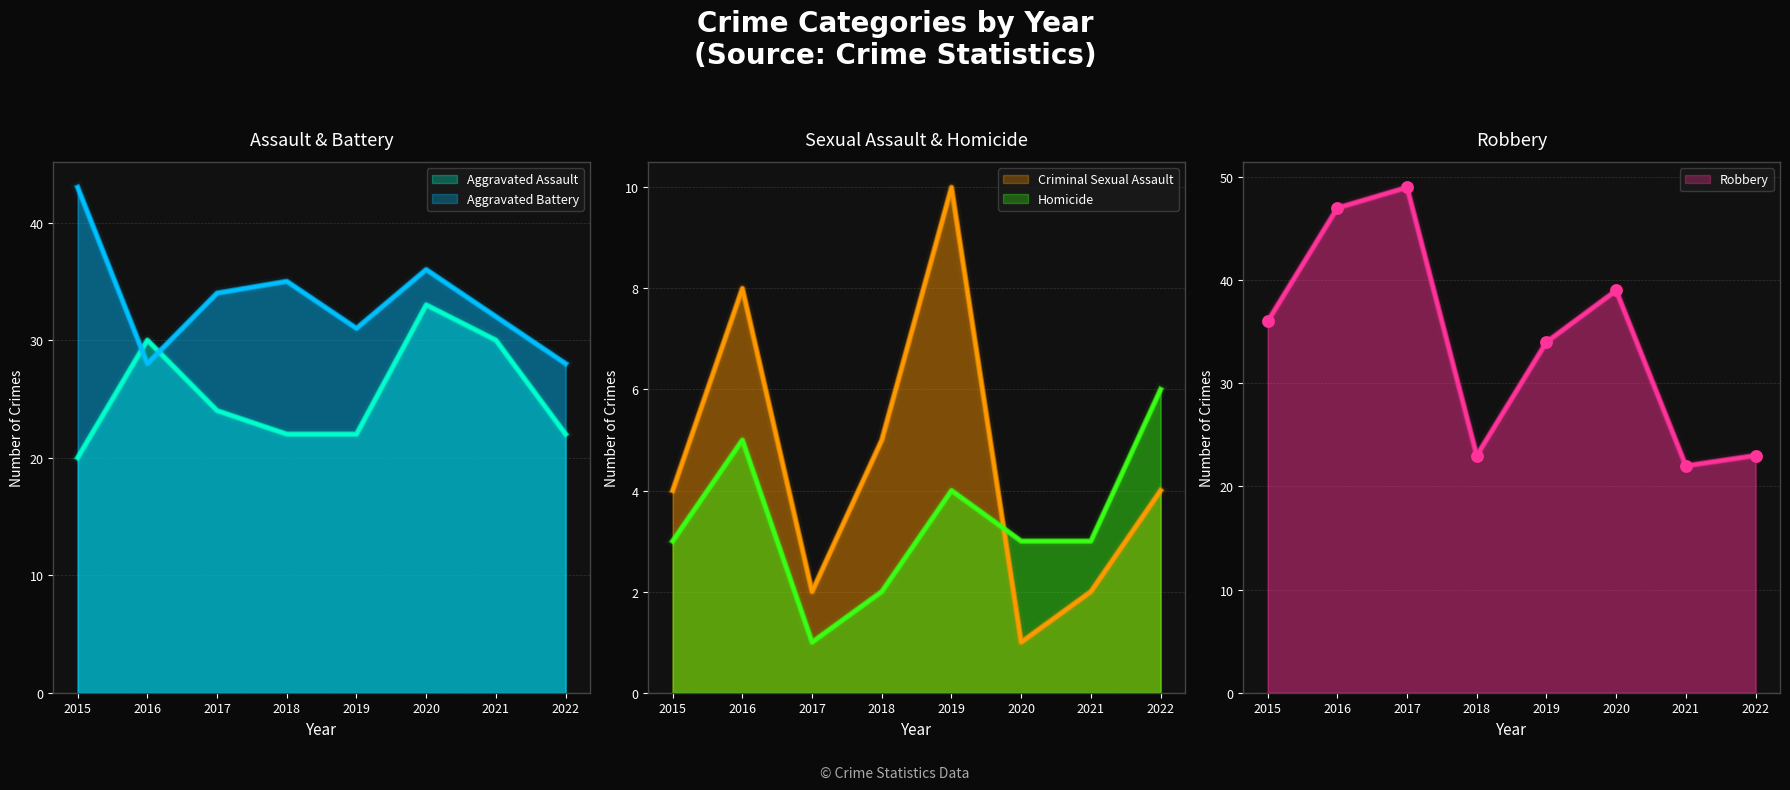

At which category is the sum across all series the highest?

2016